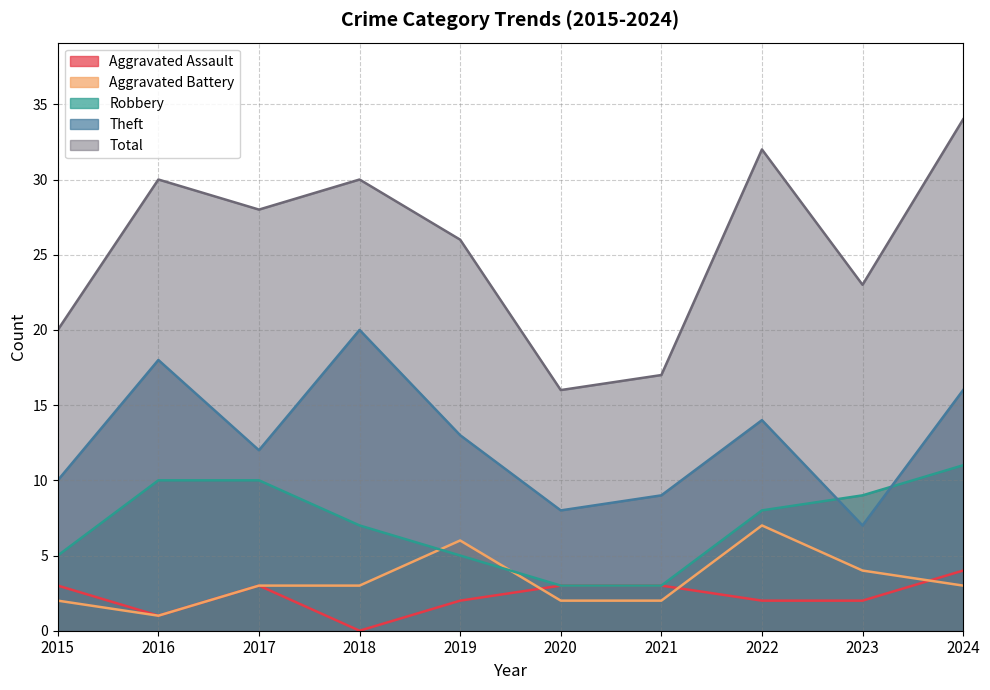

At 2017, list the series in order from smallest to largest.

Aggravated Assault, Aggravated Battery, Robbery, Theft, Total